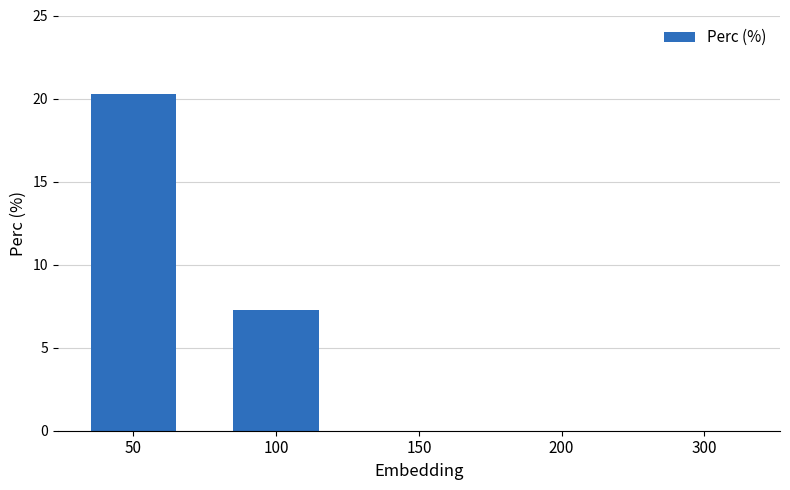

Which label corresponds to the largest value in the chart?

50